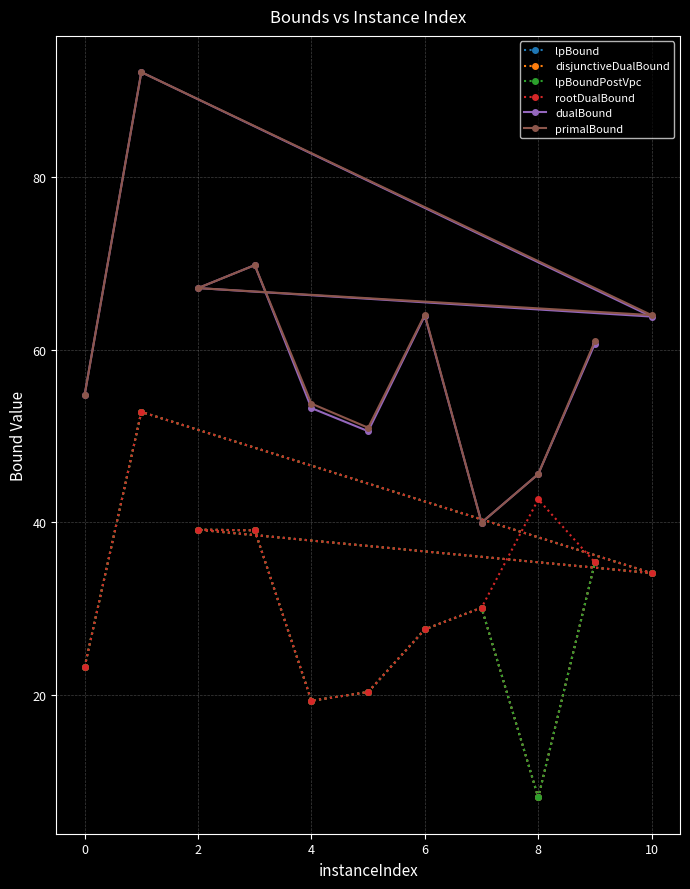

What is the difference between the maximum and minimum values in the rootDualBound series?

33.4